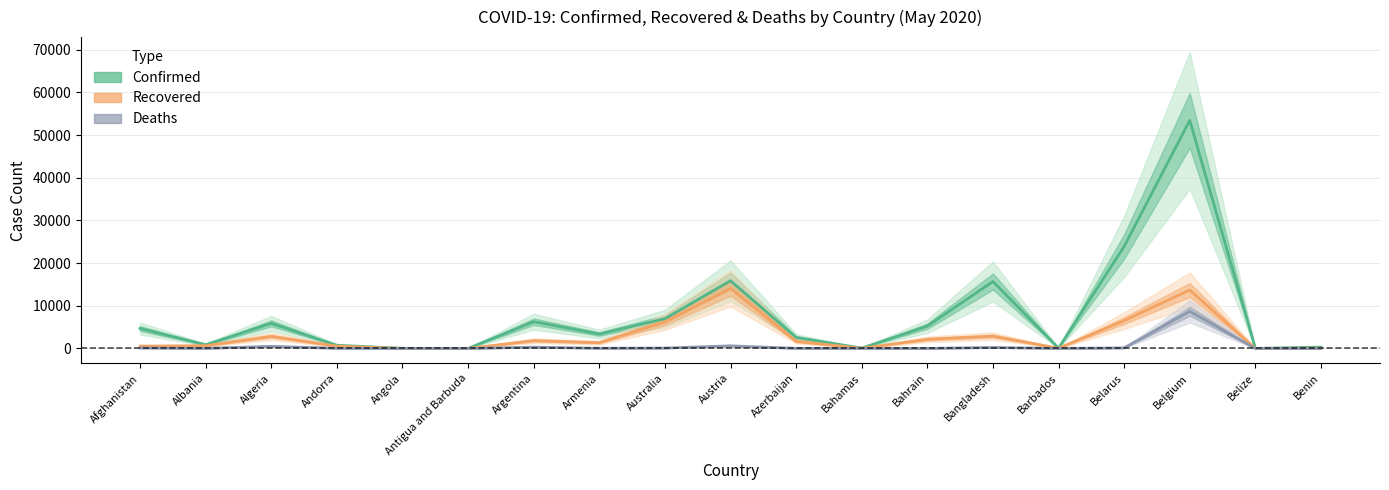

How many data points does each series have?

19